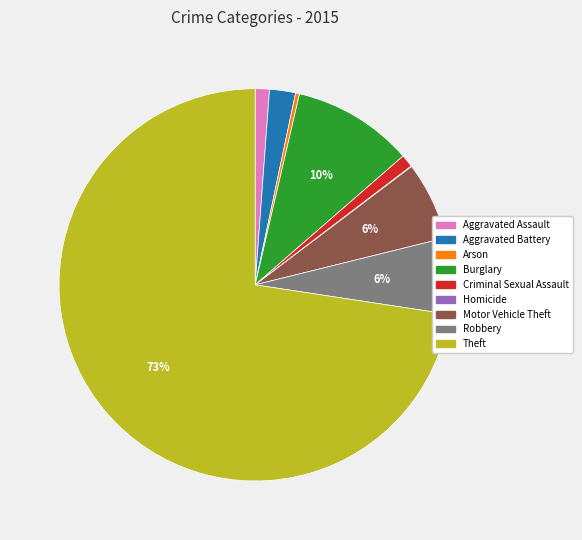

True or false: Burglary accounts for 10% of the total.

True